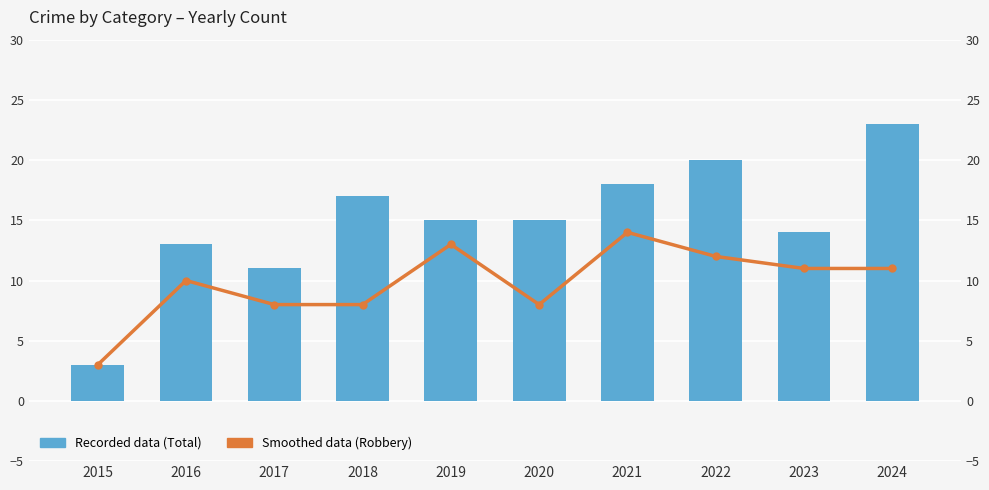

List the labels in order of Recorded data (Total) value, largest first.

2024, 2022, 2021, 2018, 2019, 2020, 2023, 2016, 2017, 2015